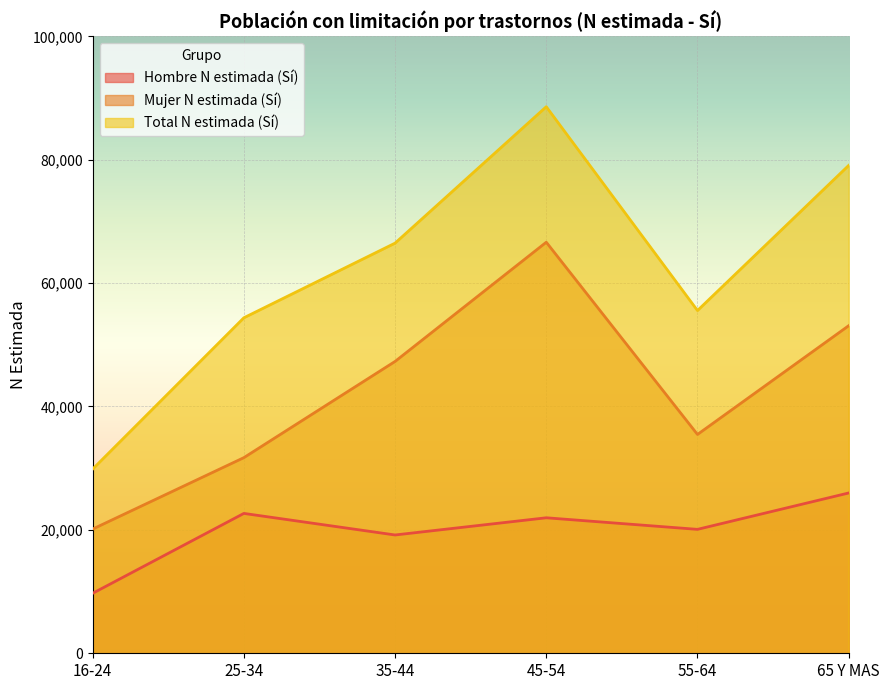

Which series has the widest spread of values?

Total N estimada (Sí)